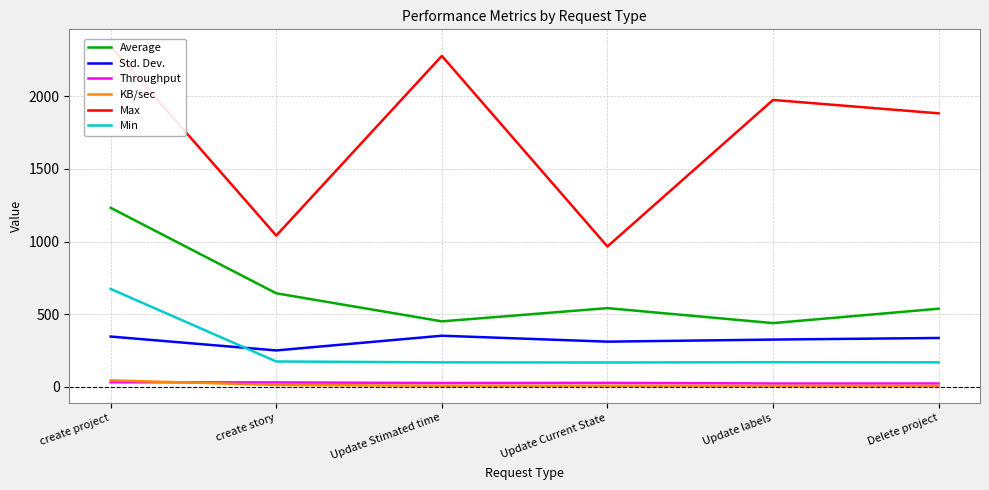

Between create story and Update labels, which series saw the biggest shift?

Max